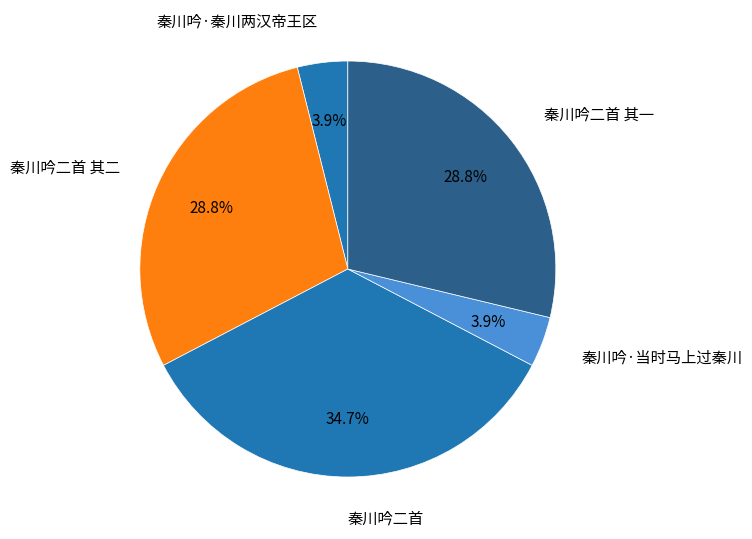

Does 秦川吟二首 其二 account for over 50% of the chart?

No